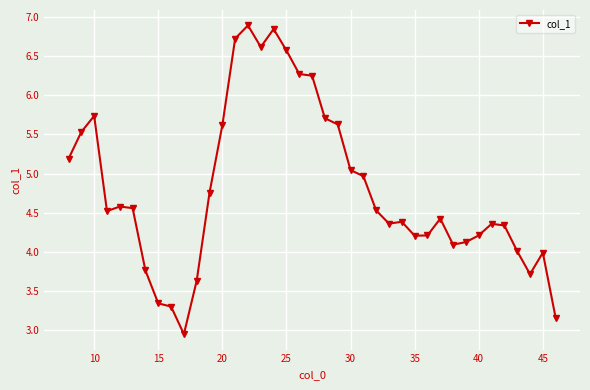

What is the value of the 31st point from the left?

4.1